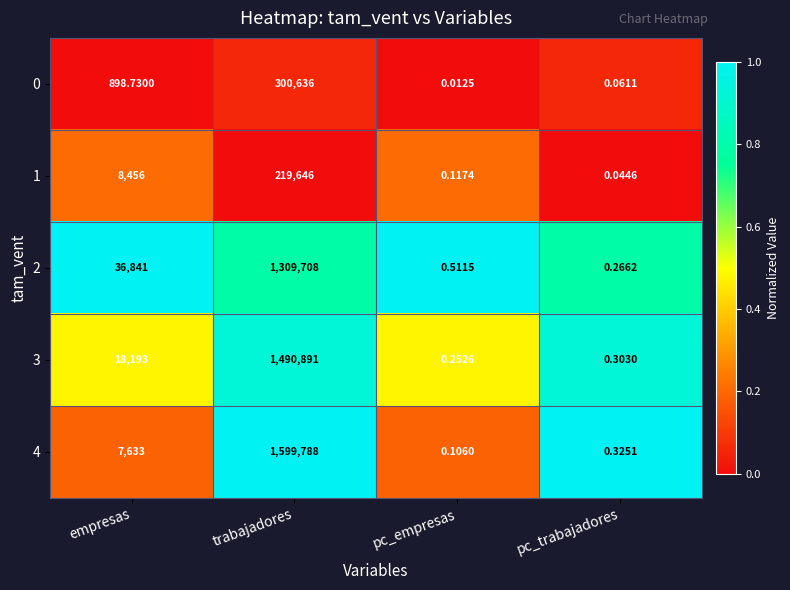

Count the number of data series in this chart.

5